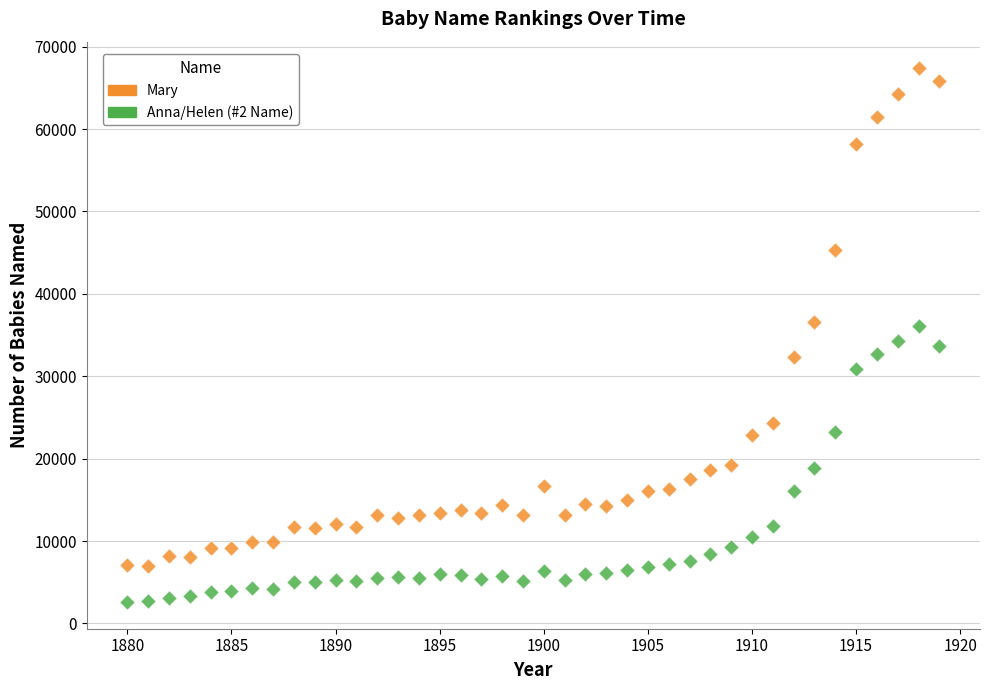

Across all data points, what is the range of X values (max minus min)?

39